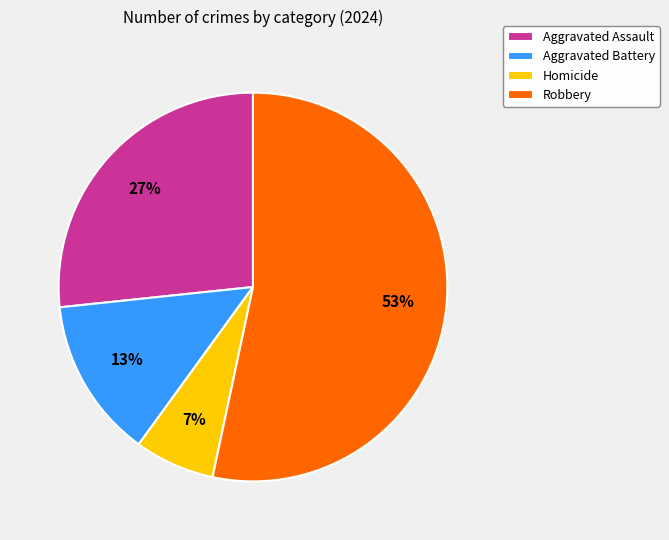

To the nearest percent, what is the average slice percentage?

25%